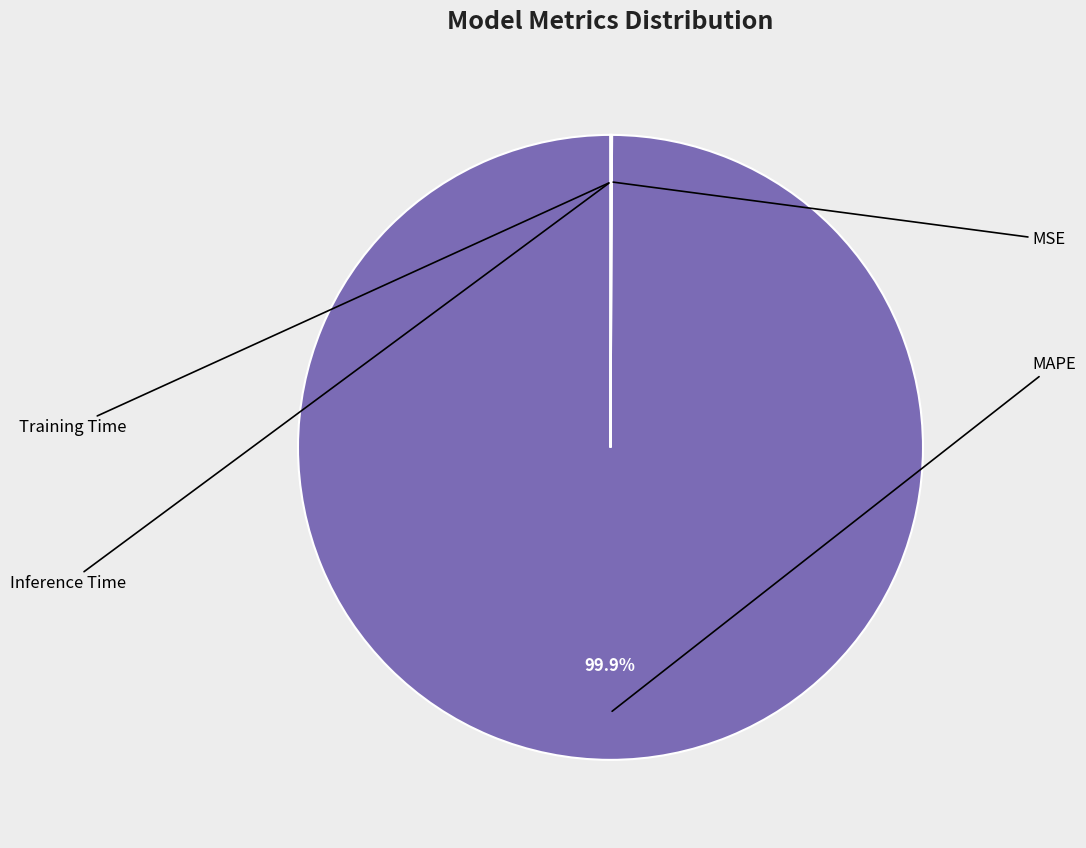

To the nearest percent, what is the combined percentage of Inference Time and MAPE?

100%